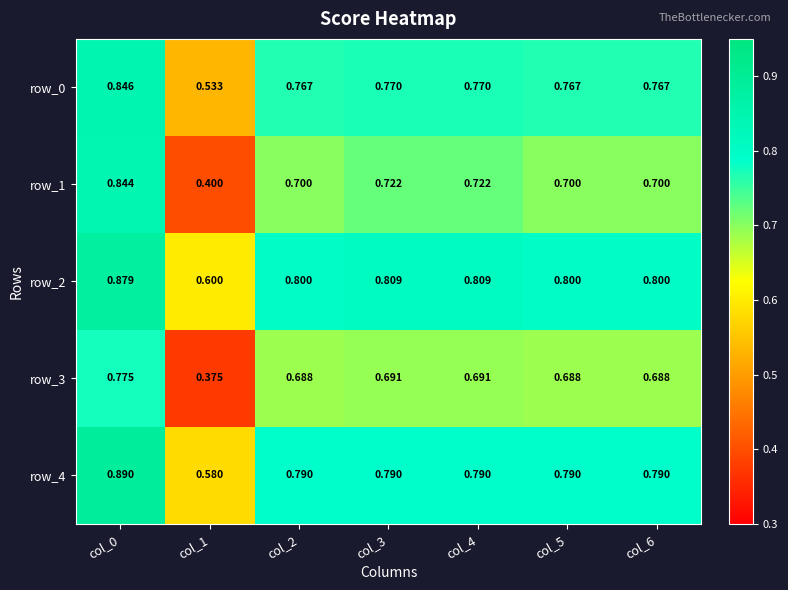

What is the maximum value for row_0?

0.8